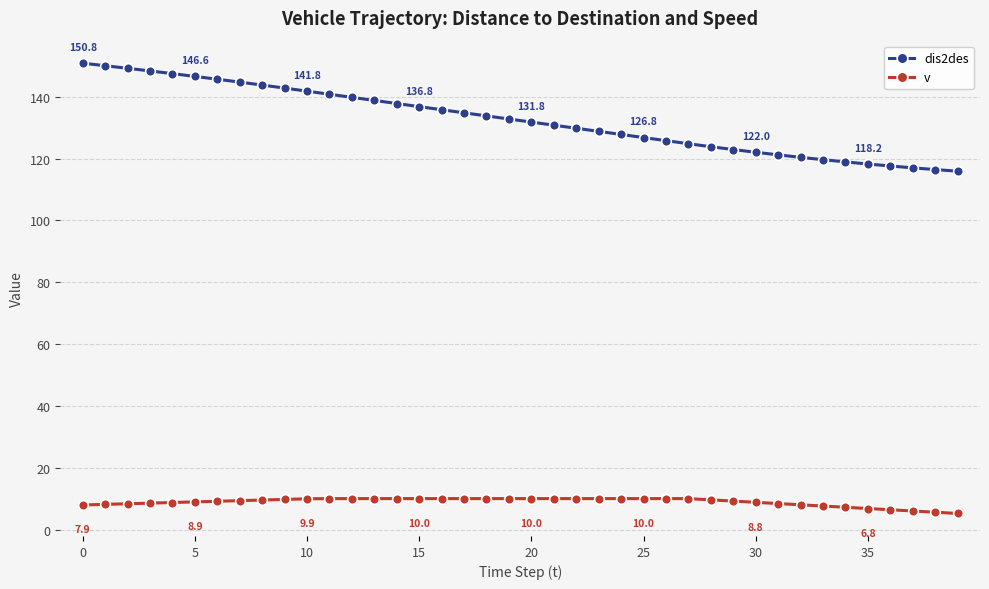

Which series has the largest total across all categories?

dis2des